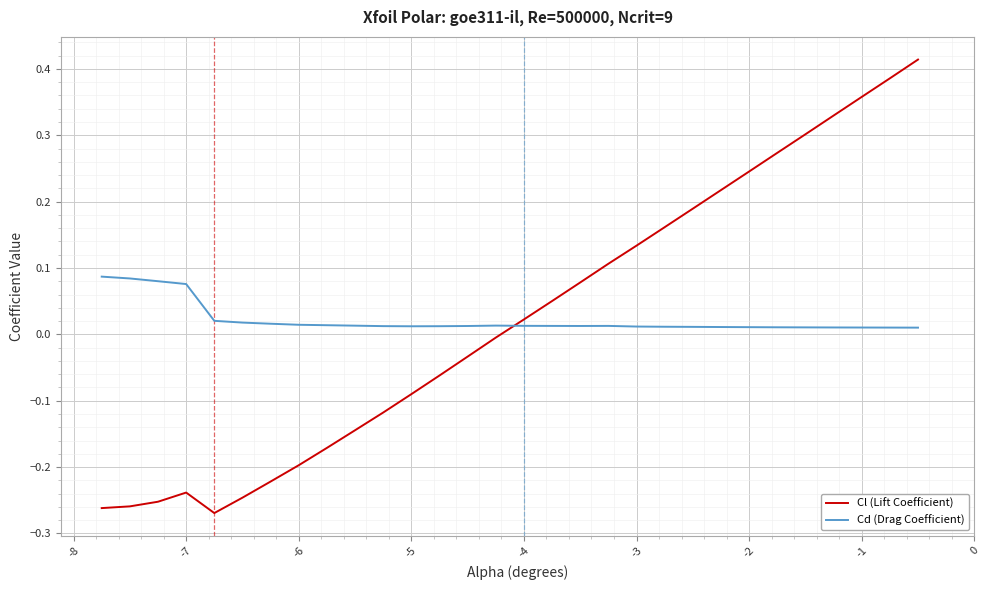

How many times do Cd (Drag Coefficient) and Cl (Lift Coefficient) cross each other?

1